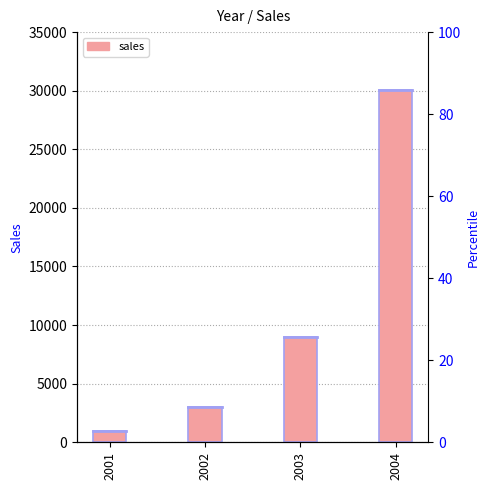

What is the difference between the second highest and second lowest values?

6000